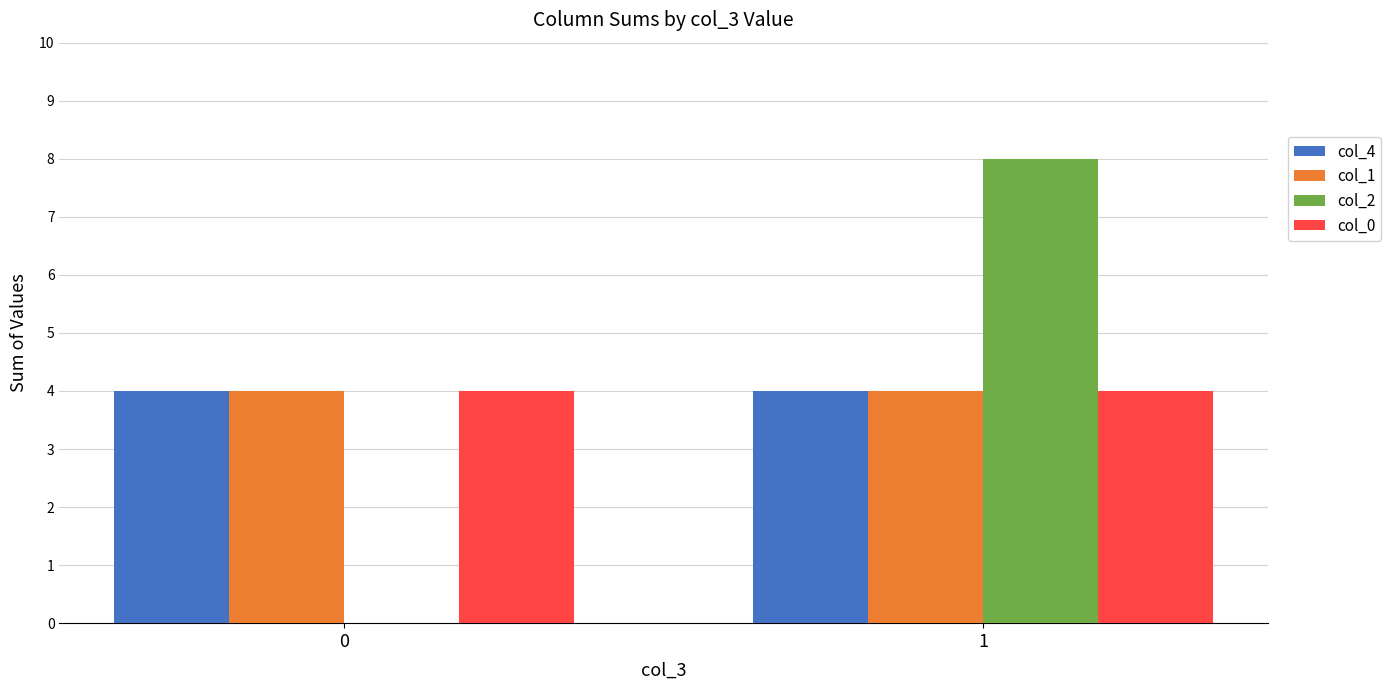

Are the bars horizontal?

No